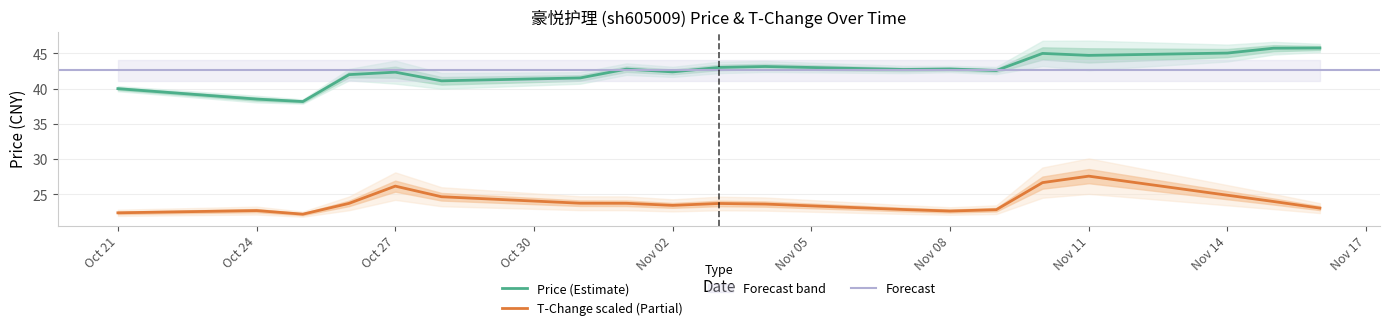

What is the value of the price point at the 5th from the left?

42.4